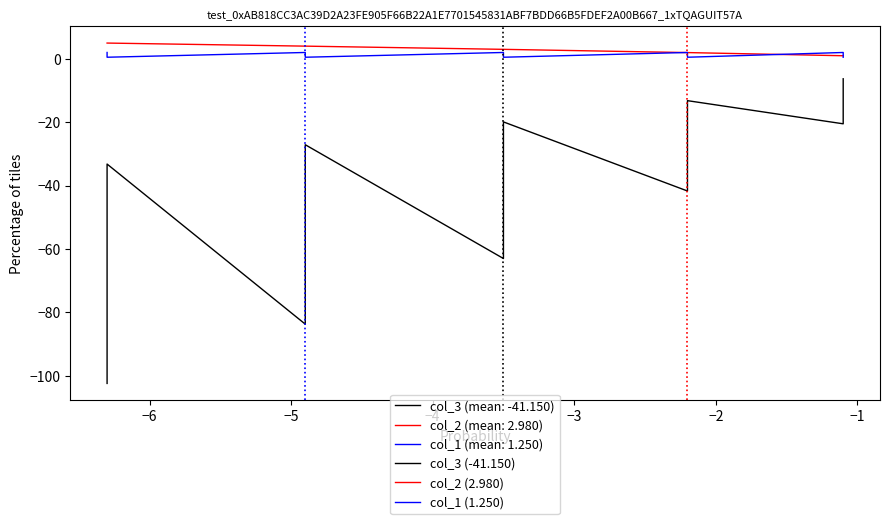

What is the value of the col_2 point at the 10th from the left?

3.0